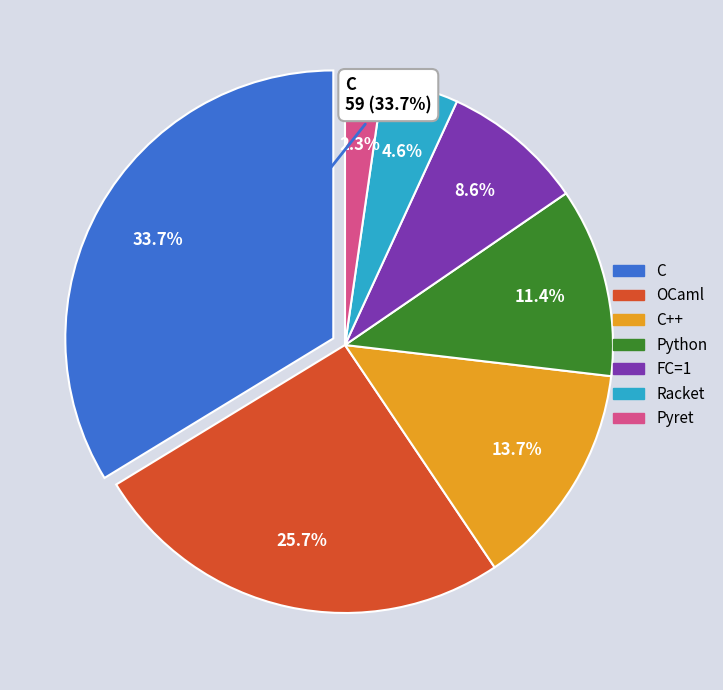

Does any single category account for the majority?

No